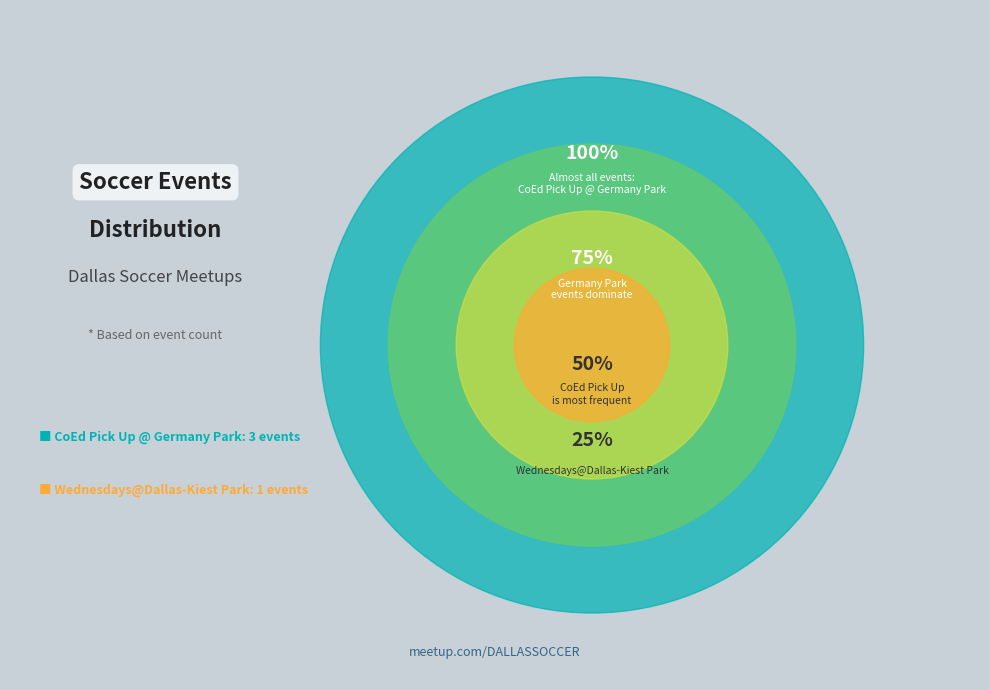

To the nearest percent, what is the average slice percentage?

50%